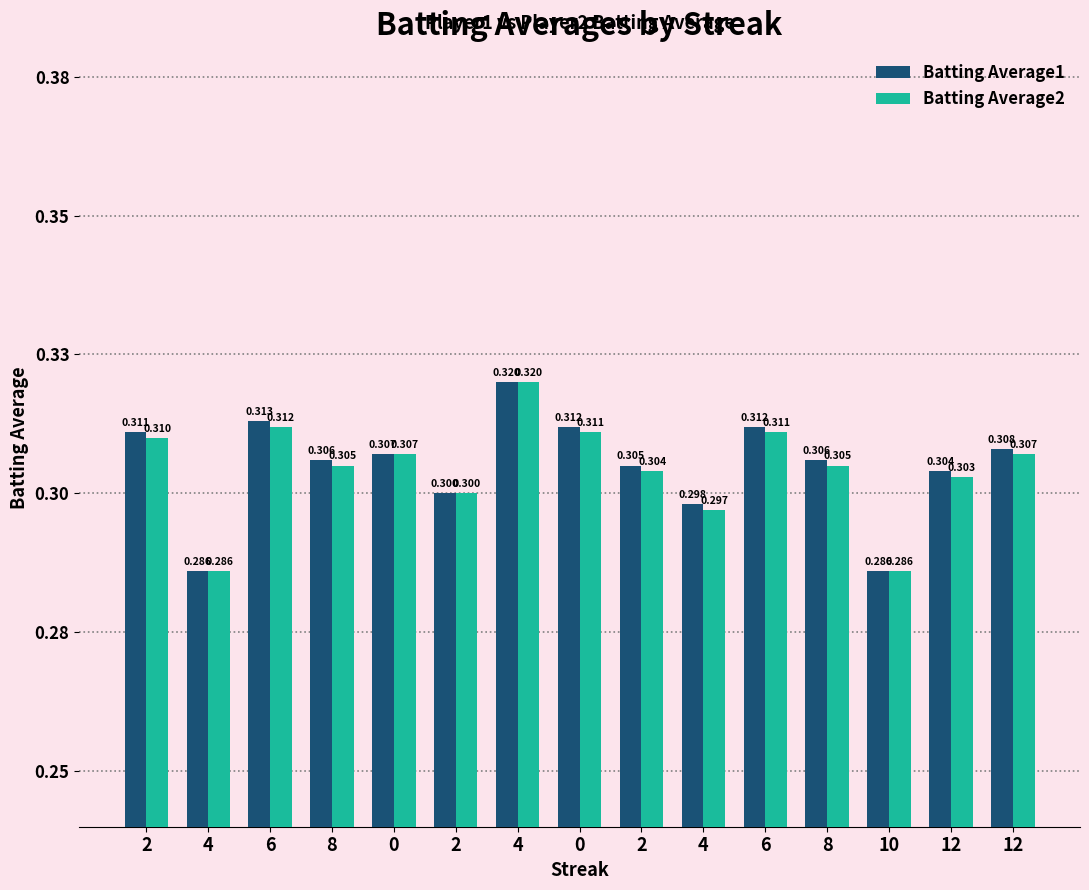

Are the bars grouped side by side (vs. stacked)?

Yes